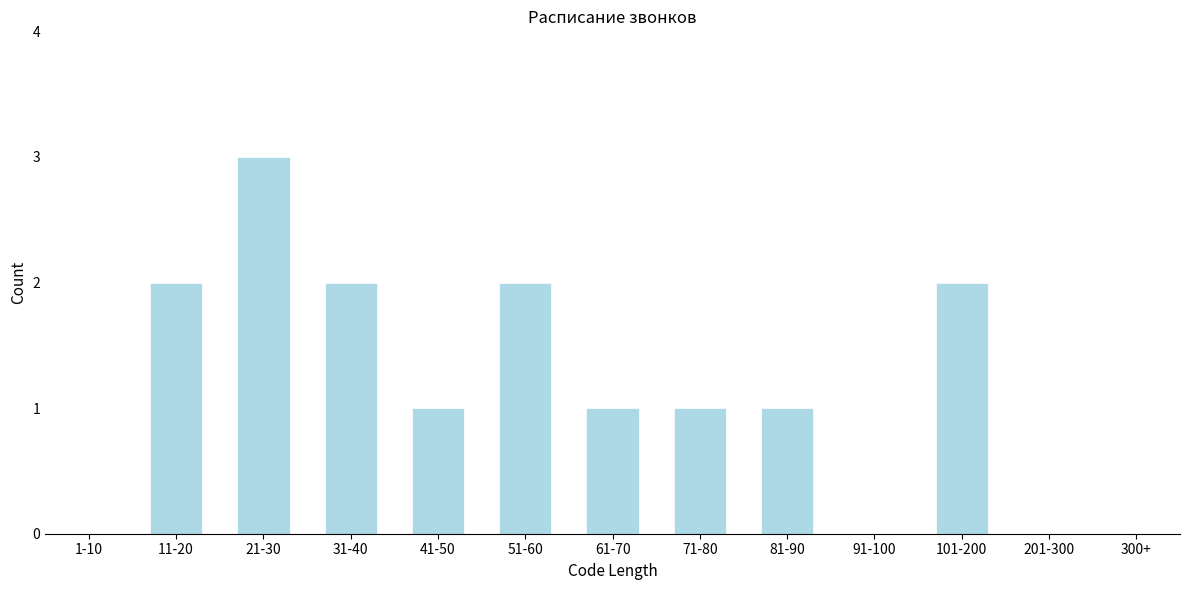

Reading left to right, what are all the values shown in this chart?

1-10=0	11-20=2	21-30=3	31-40=2	41-50=1	51-60=2	61-70=1	71-80=1	81-90=1	91-100=0	101-200=2	201-300=0	300+=0